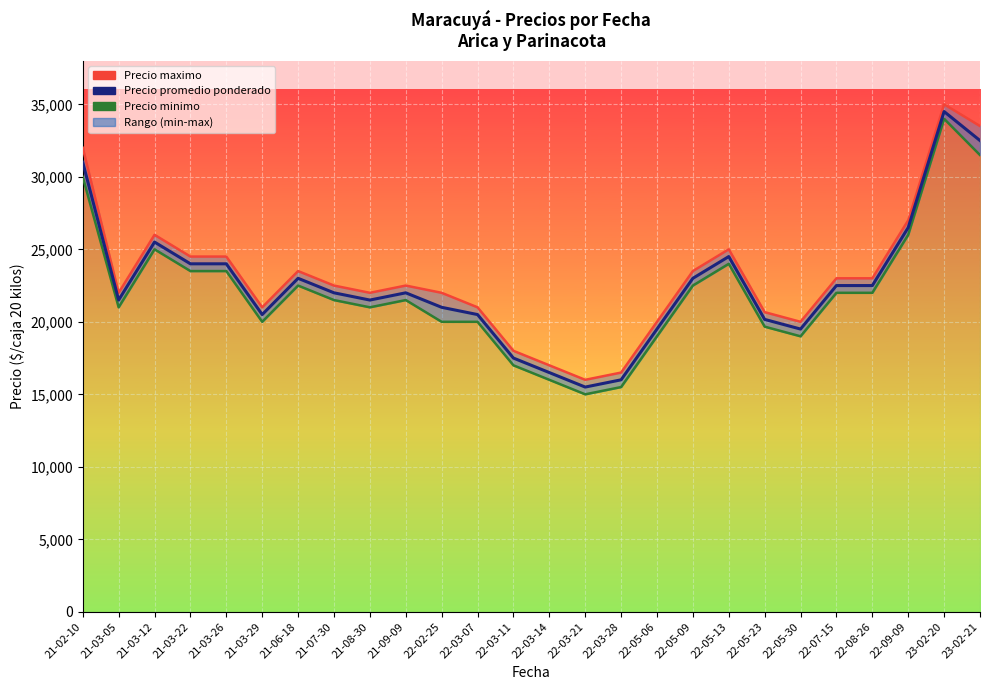

Is the value of Precio minimo at 21-02-10 greater than the value of Precio maximo at 22-02-25?

Yes